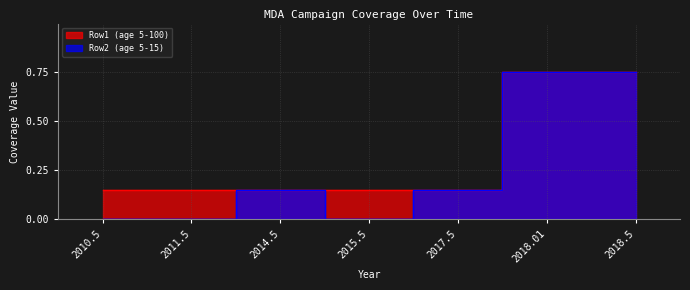

Between 2017.5 and 2015.5, which is larger?

2017.5